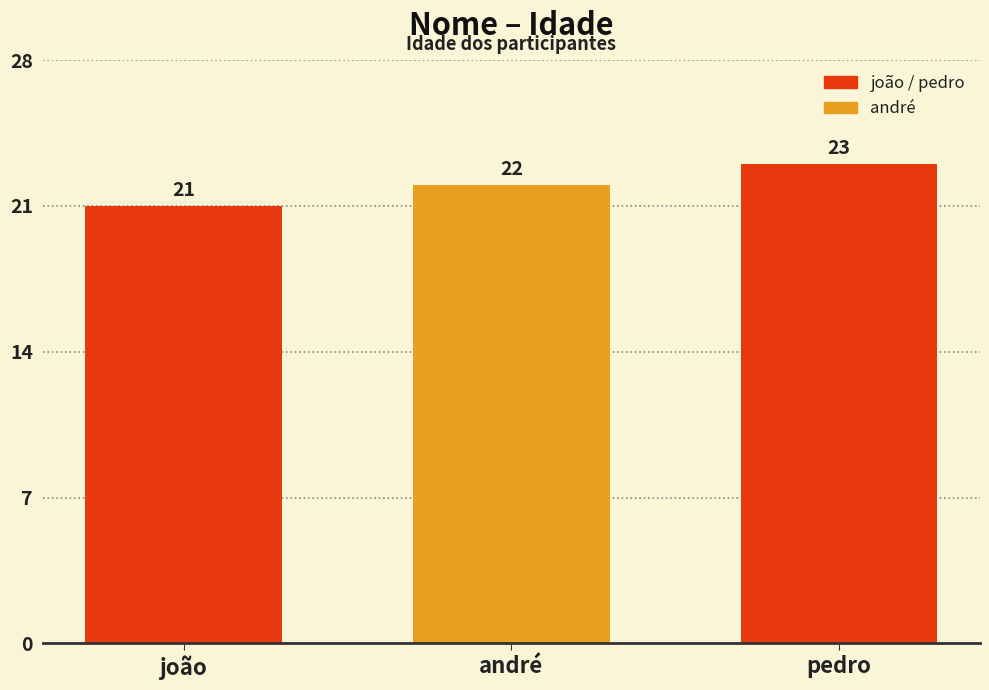

What is the label of the 3rd bar from the right?

joão